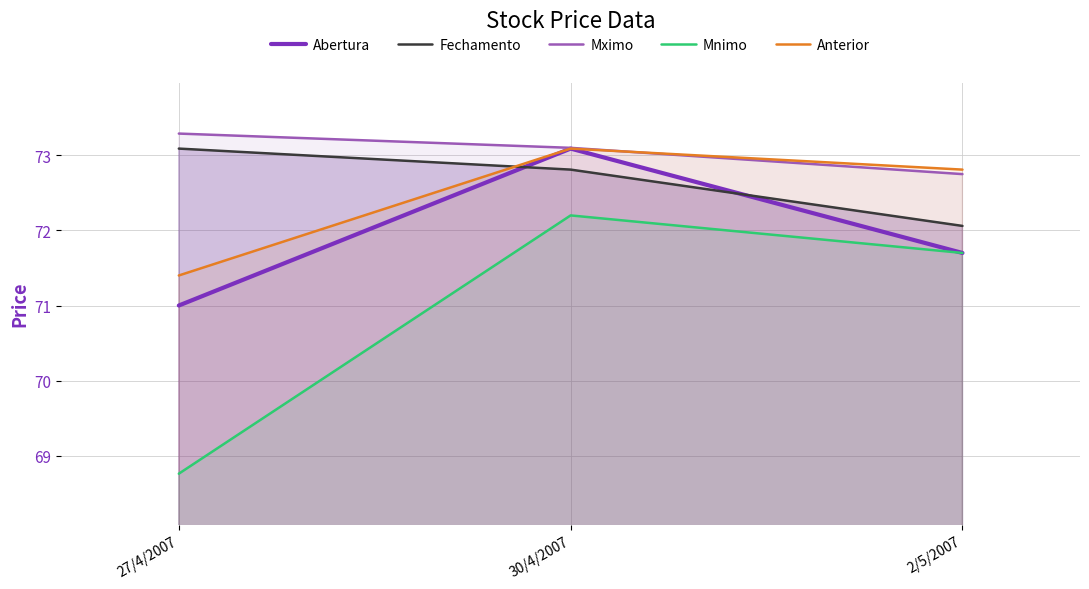

Reading left to right, extract all data points from this chart.

Abertura: 71.0	73.1	71.7
Fechamento: 73.1	72.8	72.1
Mximo: 73.3	73.1	72.8
Mnimo: 68.8	72.2	71.7
Anterior: 71.4	73.1	72.8